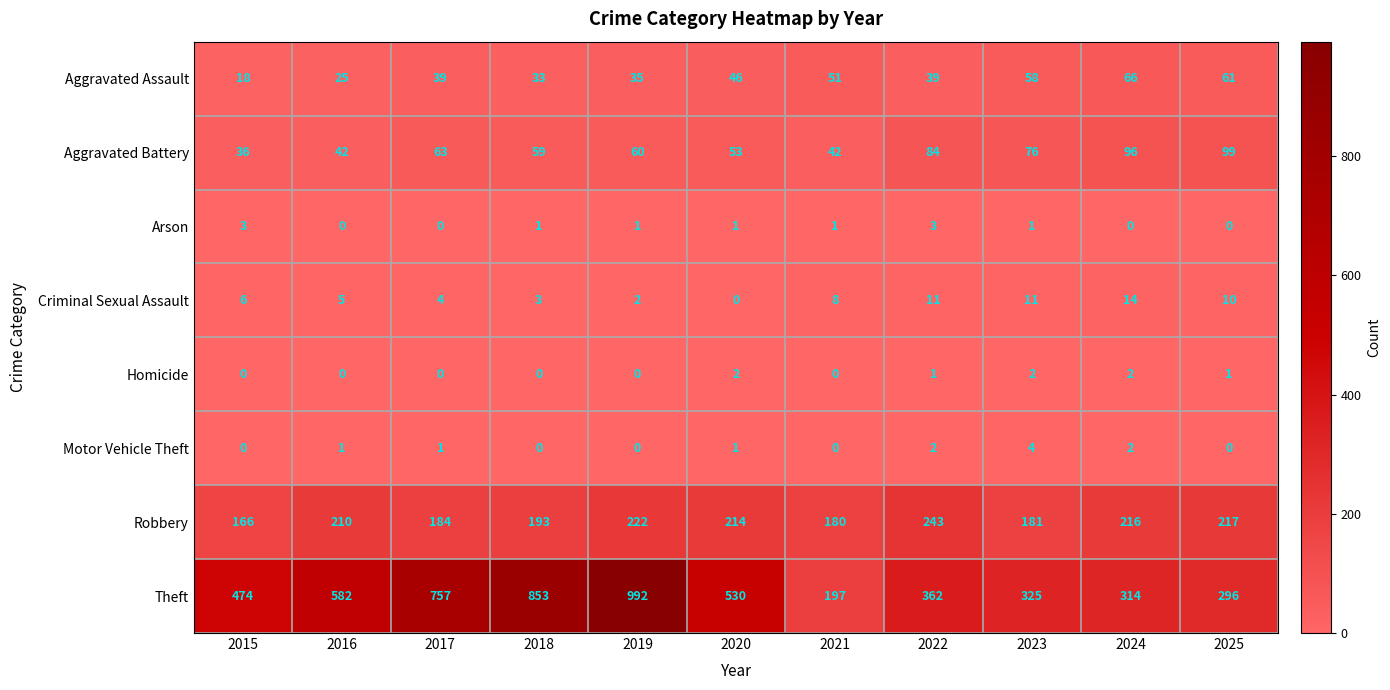

What is the difference between the maximum and second lowest values in the Arson series?

3